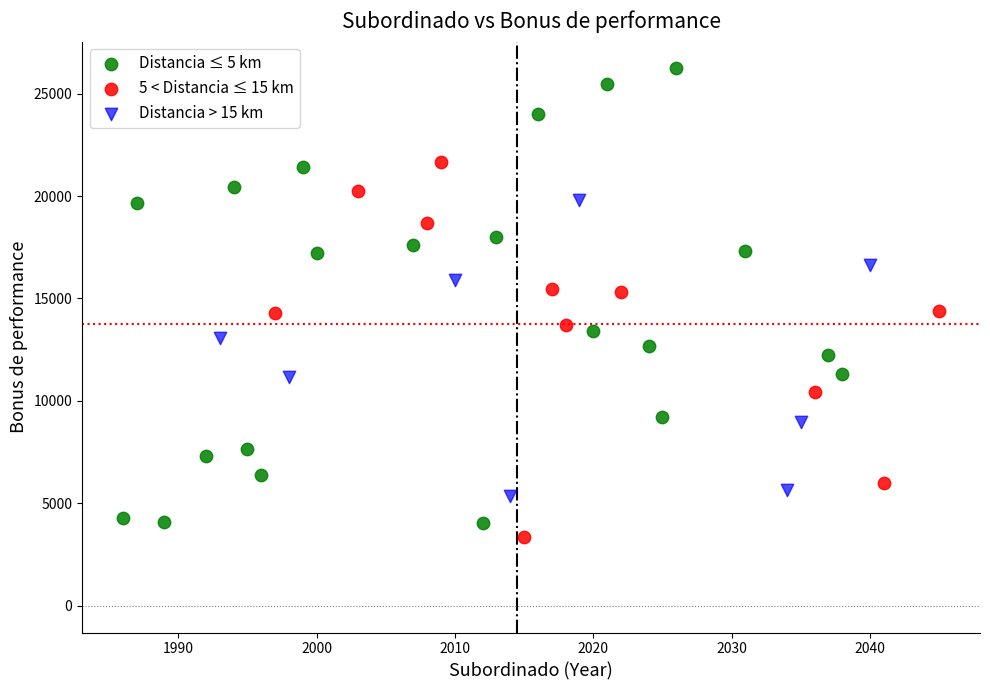

Which series reaches the maximum Y coordinate?

Distancia ≤ 5 km